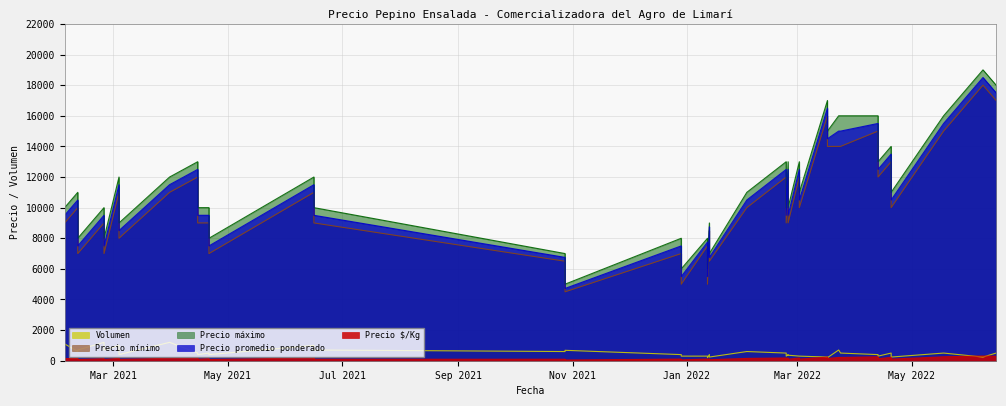

Is the value of Volumen at 2022-02-02 greater than the value of Precio promedio ponderado at 2021-02-10?

No